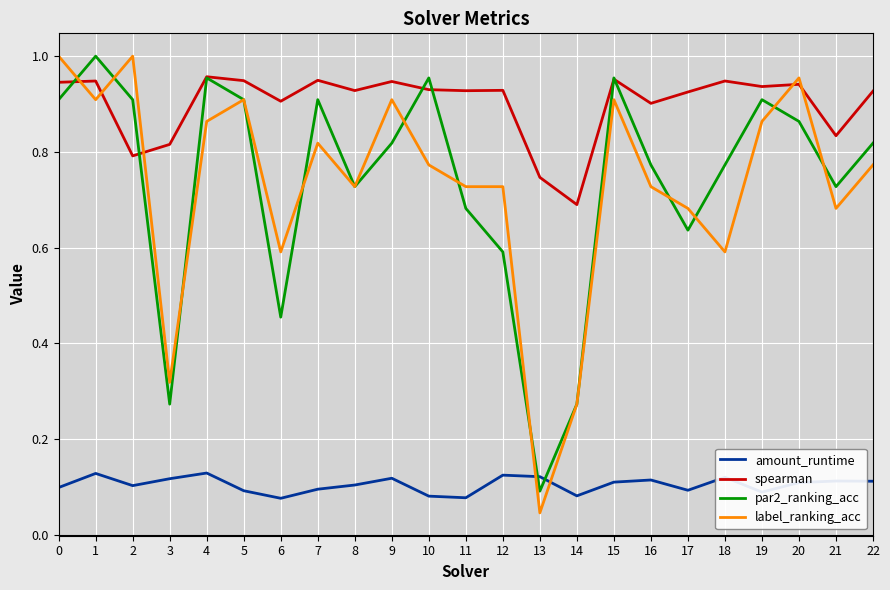

Is this an area chart (filled region under the line)?

No